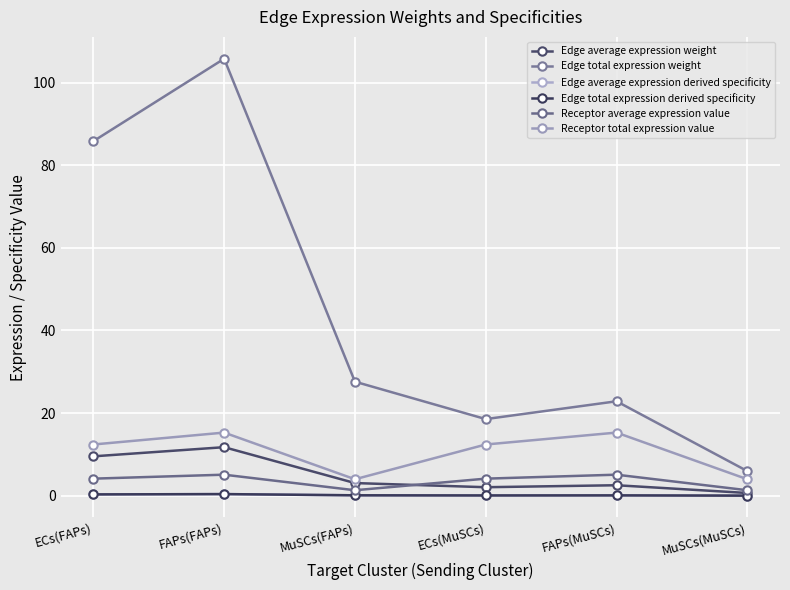

Which series has the largest total across all categories?

Edge total expression weight